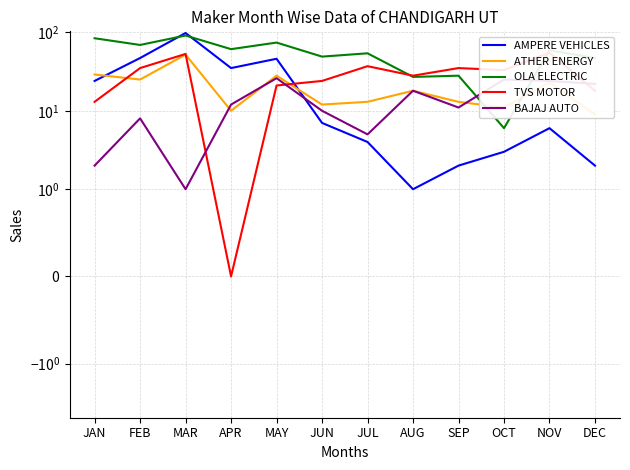

Where do BAJAJ AUTO and AMPERE VEHICLES first cross each other?

MAY and JUN